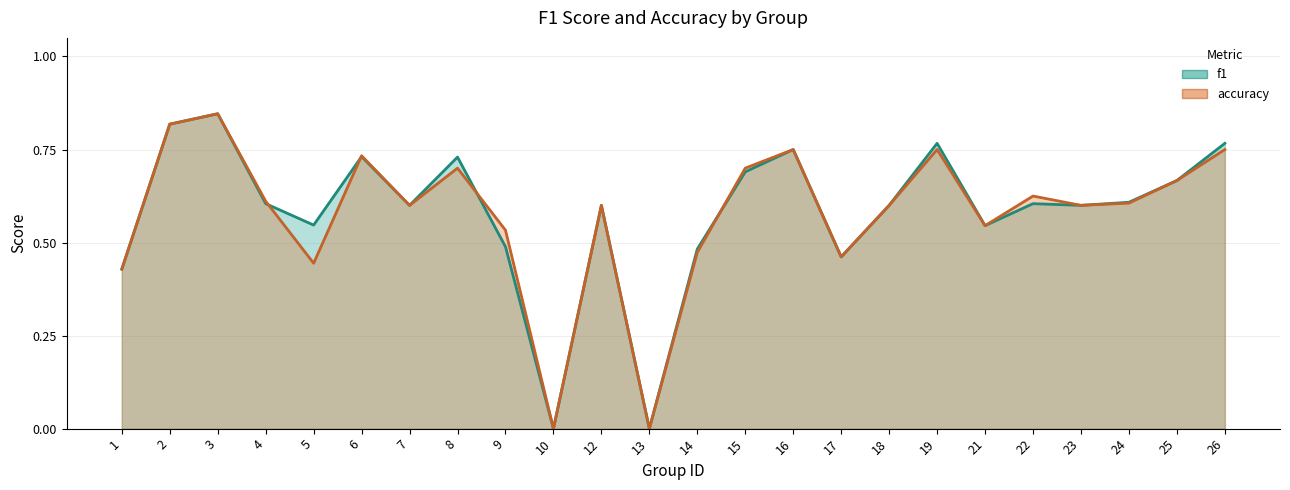

How many interior local peaks does the accuracy series have?

7